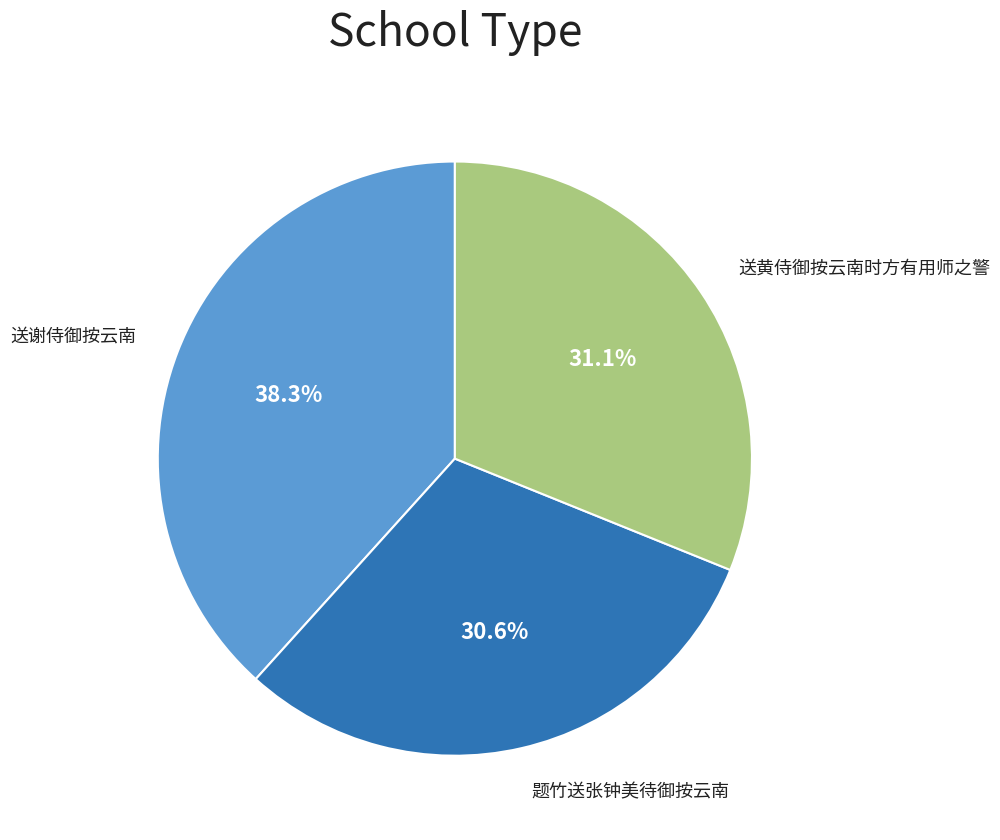

Does any single category account for the majority?

No